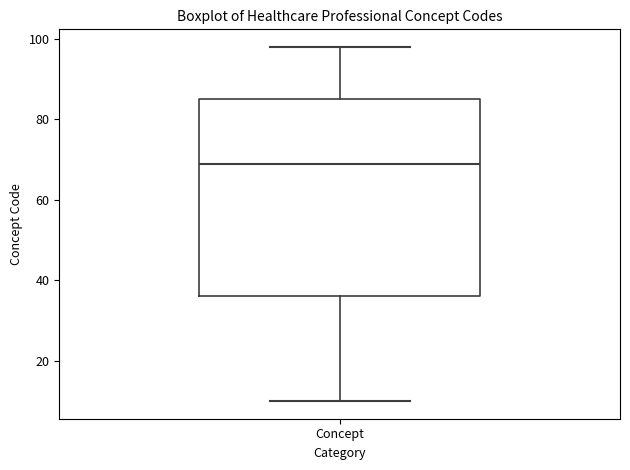

Where does the median line of the box for Concept sit on the y-axis? The values are not printed on the chart, so give them approximately, as read against the axis.

70